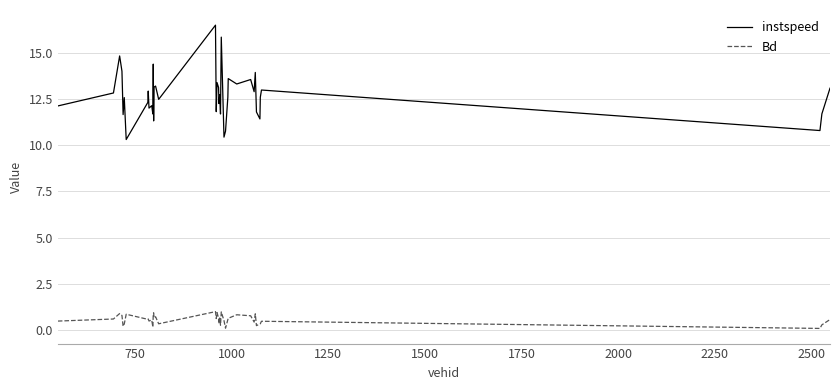

What is the maximum value shown in the chart?

16.5